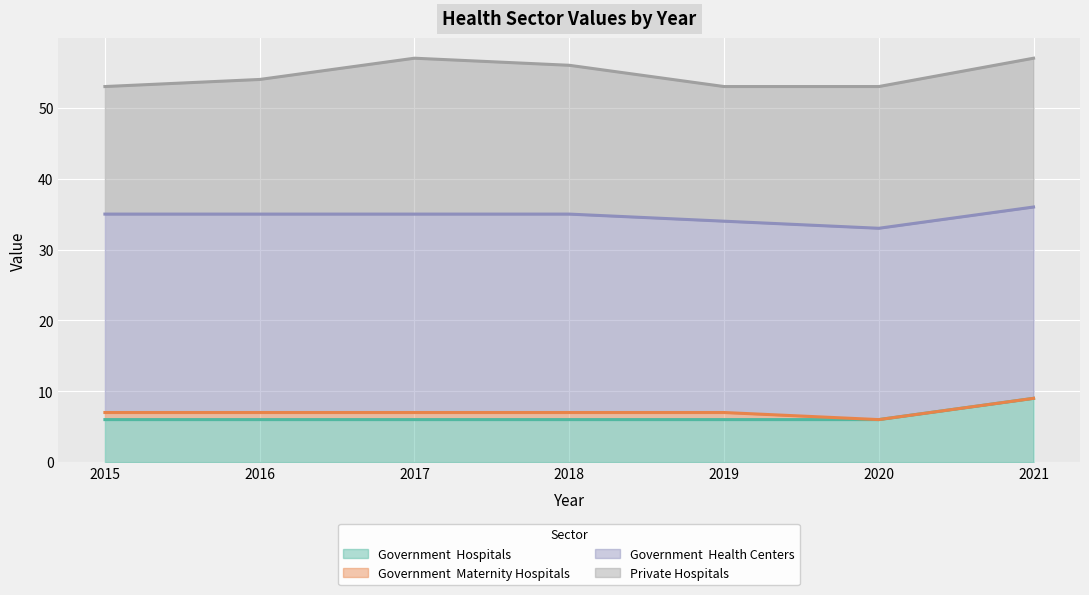

Which category has the lowest value across all series?

2020